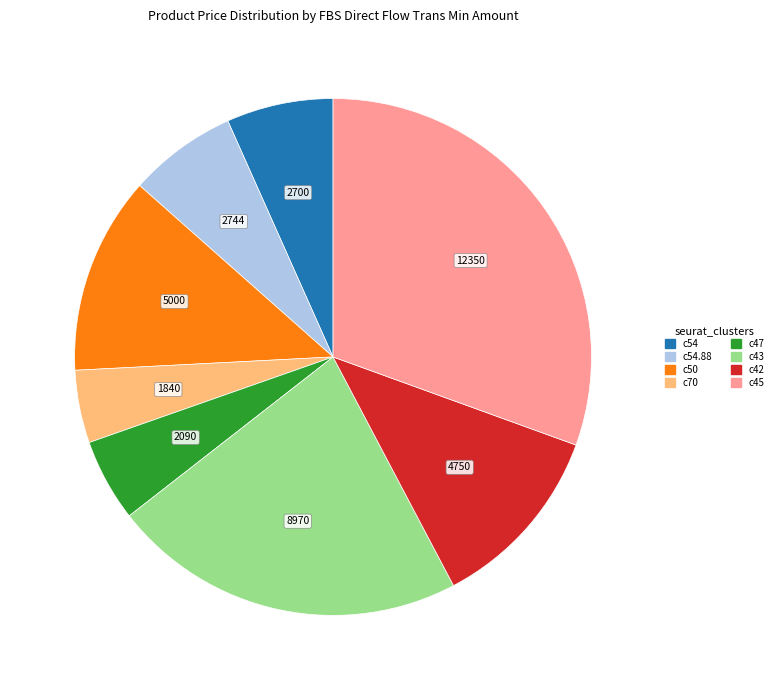

Does any single category account for the majority?

No